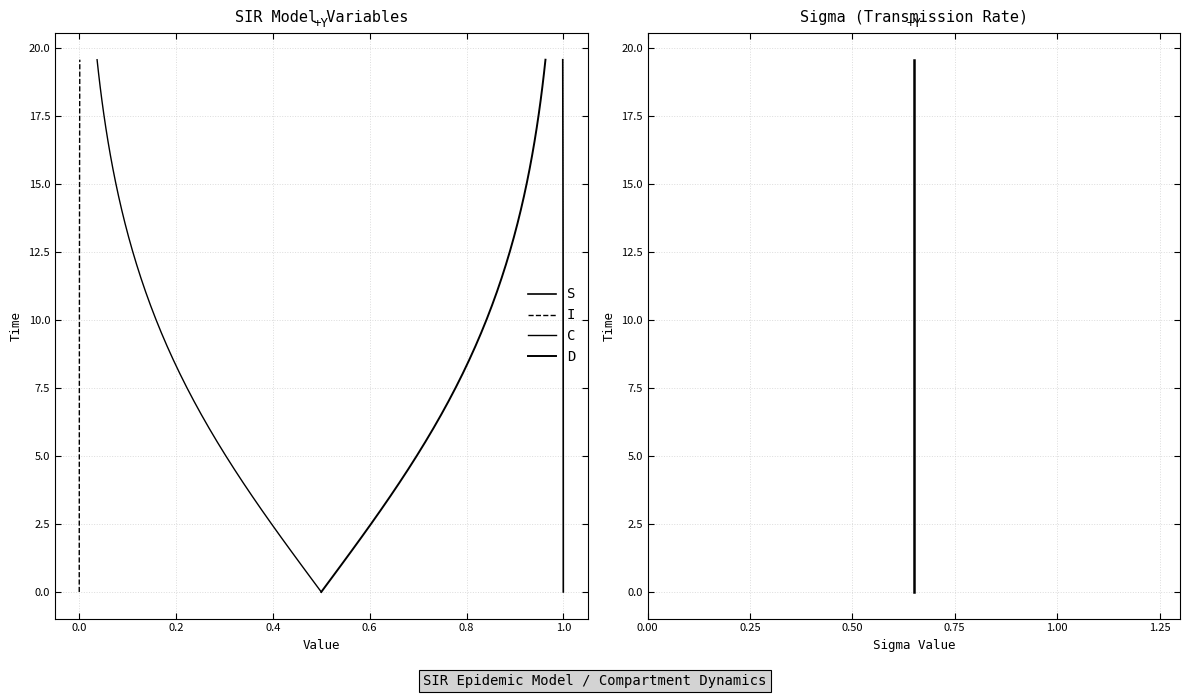

The D series shows 1.4 at 0.8. True or false?

False